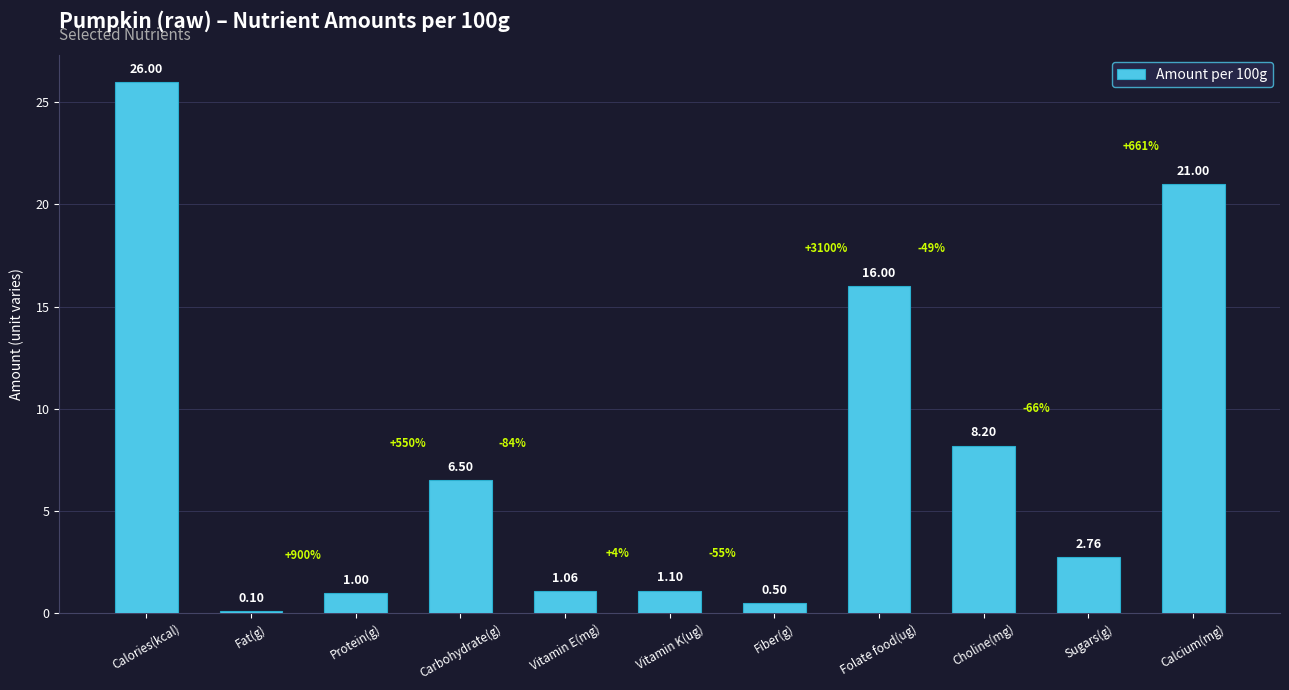

How many data points are above 2?

6